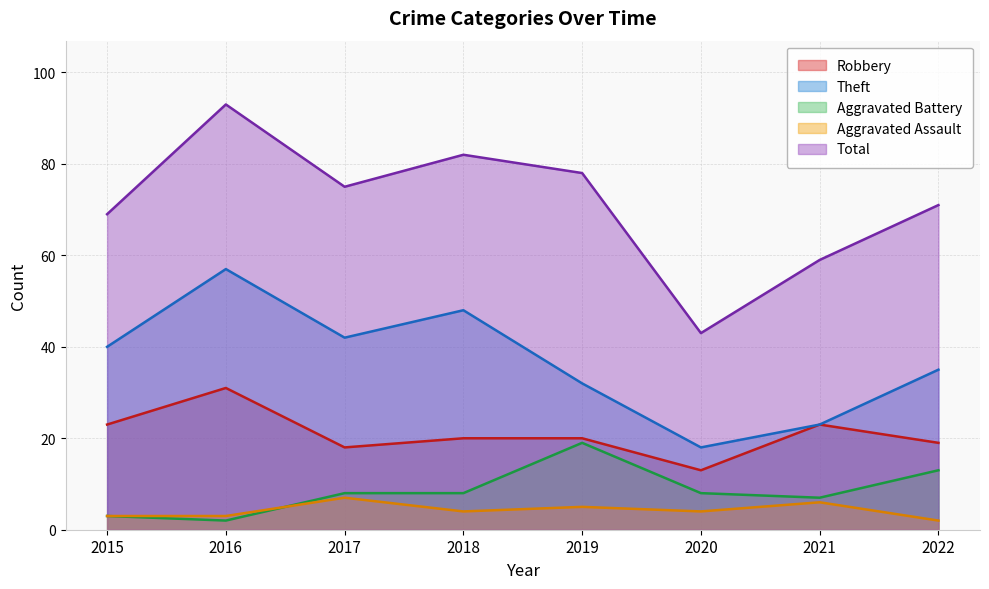

True or false: Robbery and Aggravated Battery intersect in this chart.

False